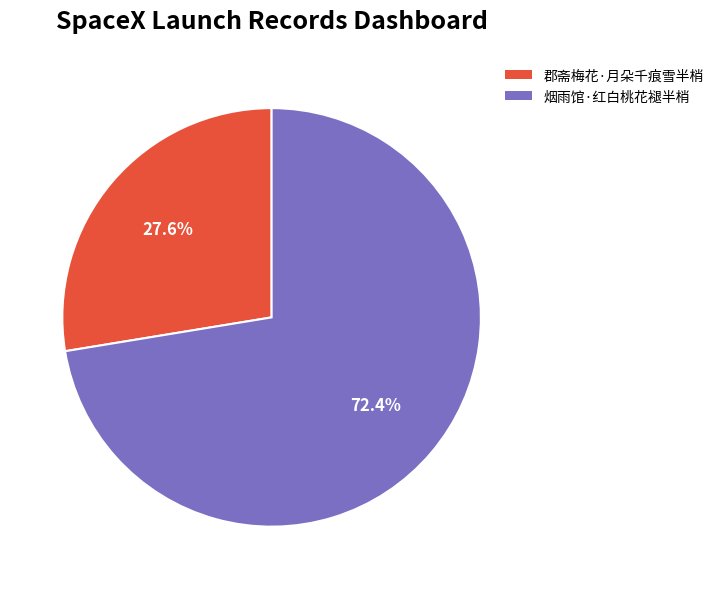

How many slices are in this pie chart?

2